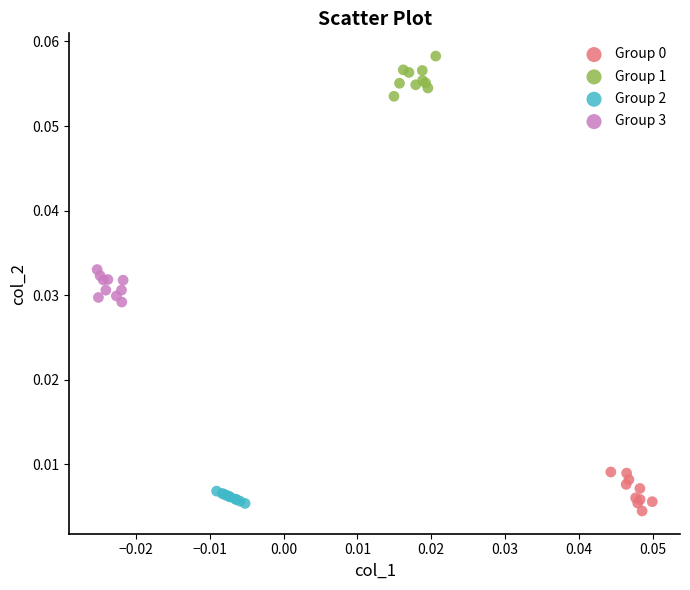

Which series reaches the maximum Y coordinate?

Group 1